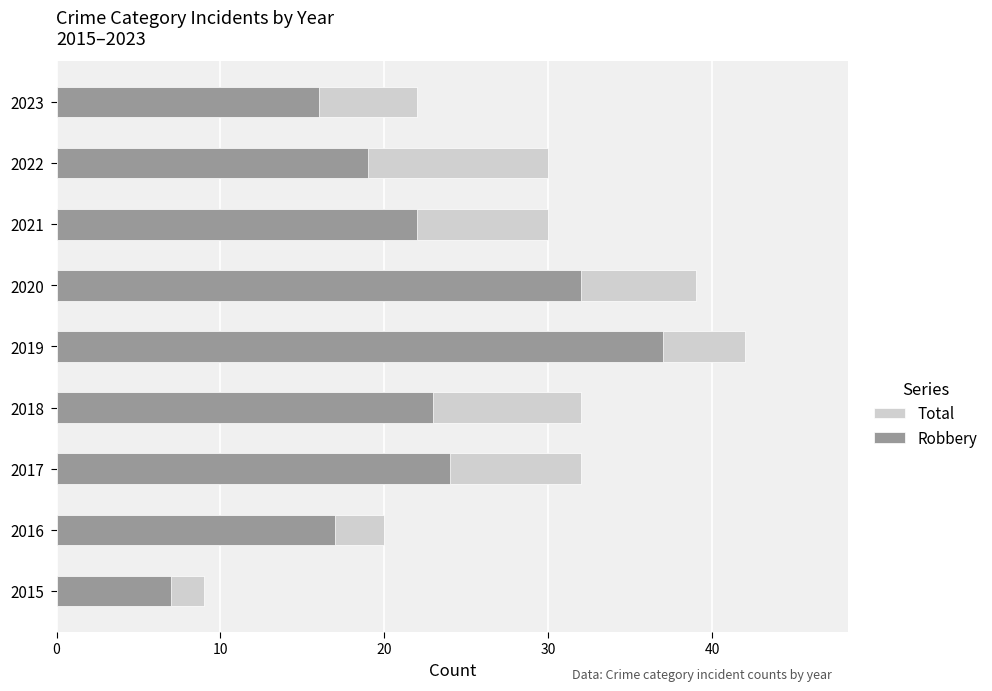

What are all the series names shown in the legend?

Total, Robbery